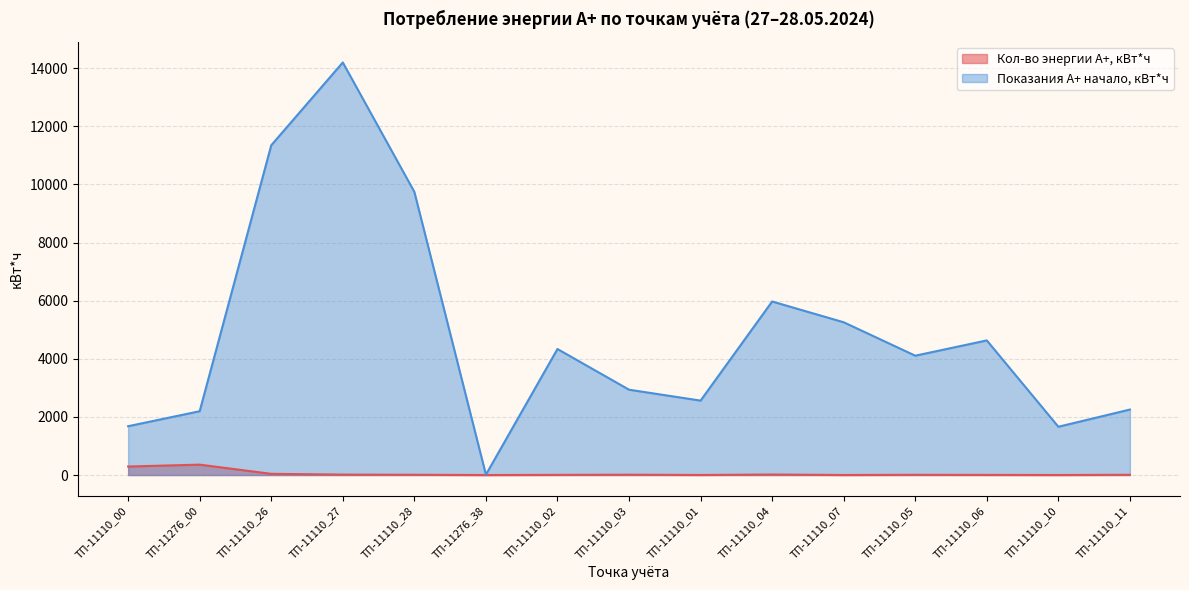

How many distinct data groups are displayed?

2